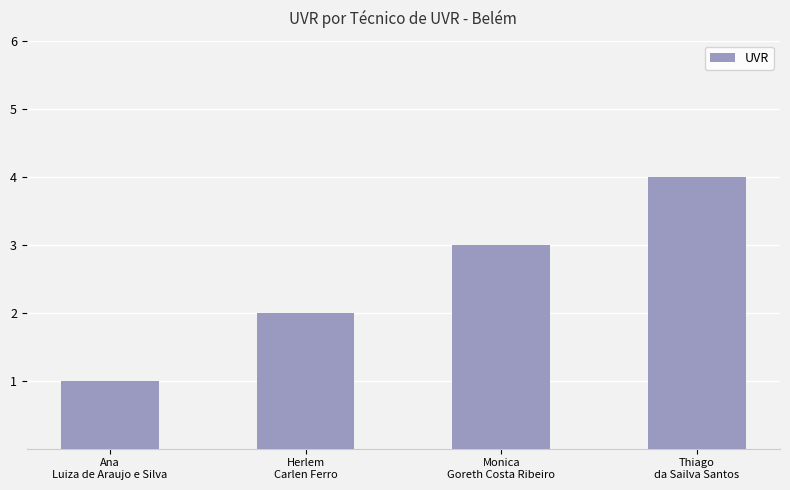

Rank the categories by value from highest to lowest.

Thiago
da Sailva Santos, Monica
Goreth Costa Ribeiro, Herlem
Carlen Ferro, Ana
Luiza de Araujo e Silva